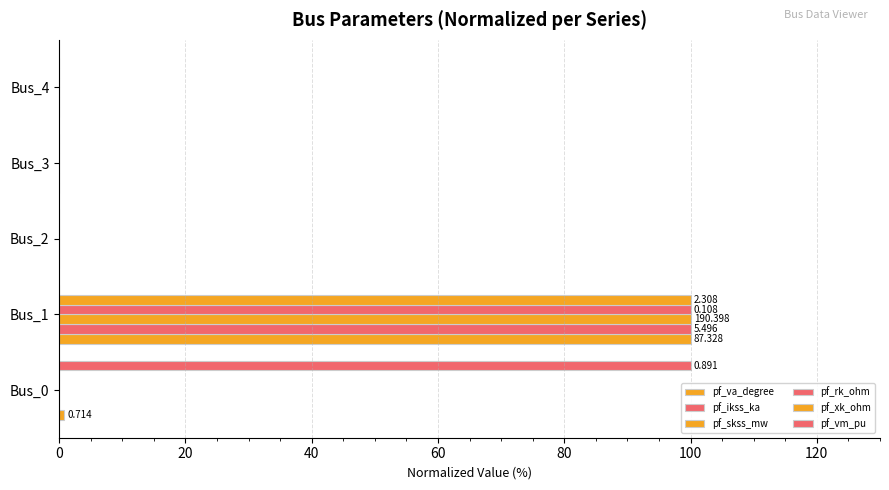

Count the number of data series in this chart.

6